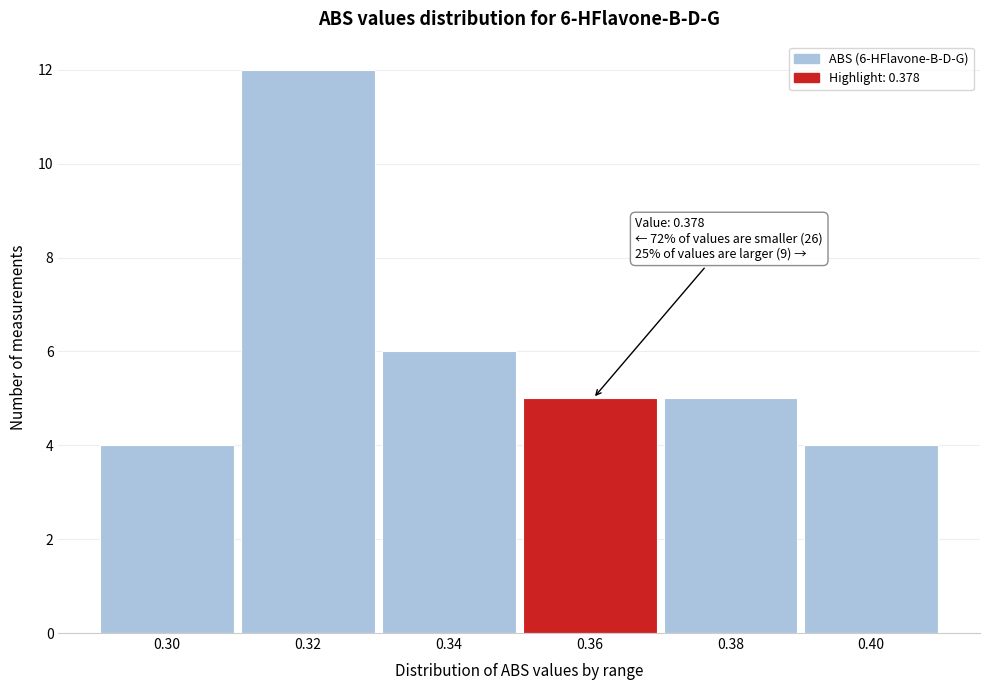

Reading right to left, list all the values displayed in this chart.

0.40=4	0.38=5	0.36=5	0.34=6	0.32=12	0.30=4